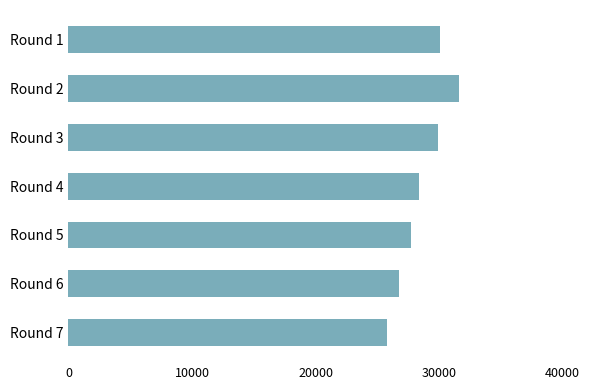

Approximately how many times larger is the value at Round 2 compared to Round 4?

1.1